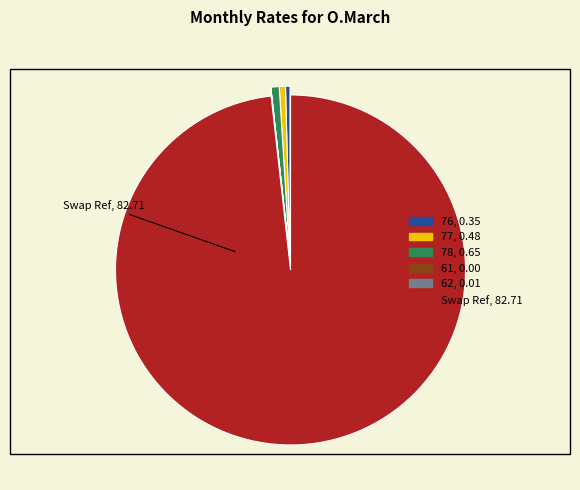

True or false: 78 accounts for 10% of the total.

False